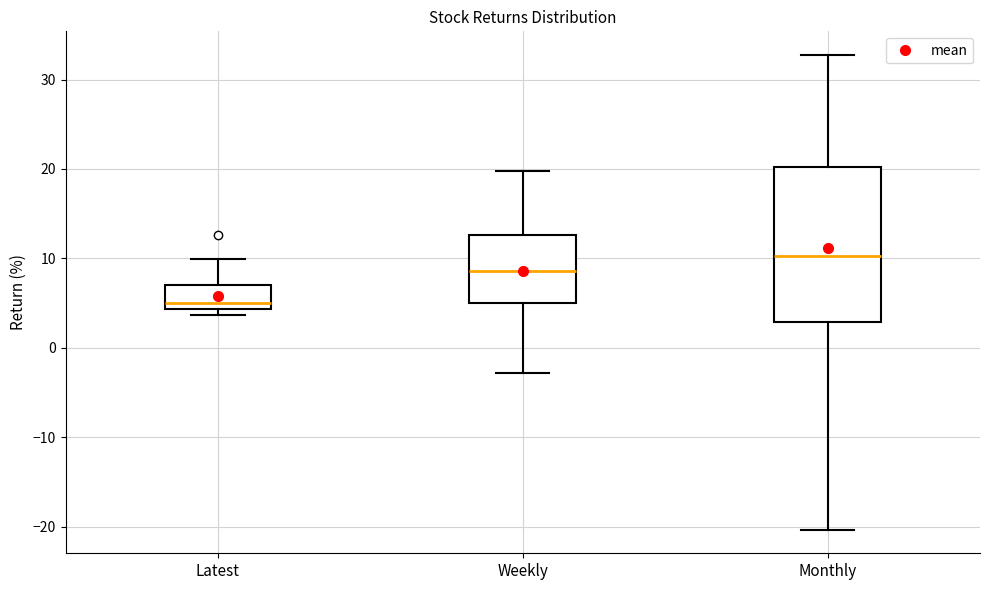

Reading left to right, transcribe this box plot: for each box, give where its median line is, the range the box spans, and where its two whiskers end, as read against the y-axis. The values are not printed on the chart, so give them approximately, as read against the axis.

Latest: median 5, box 4 to 7, whiskers 4 (just below the box's lower edge) to 10
Weekly: median 9, box 5 to 13, whiskers -3 to 20
Monthly: median 10, box 3 to 20, whiskers -20 to 33